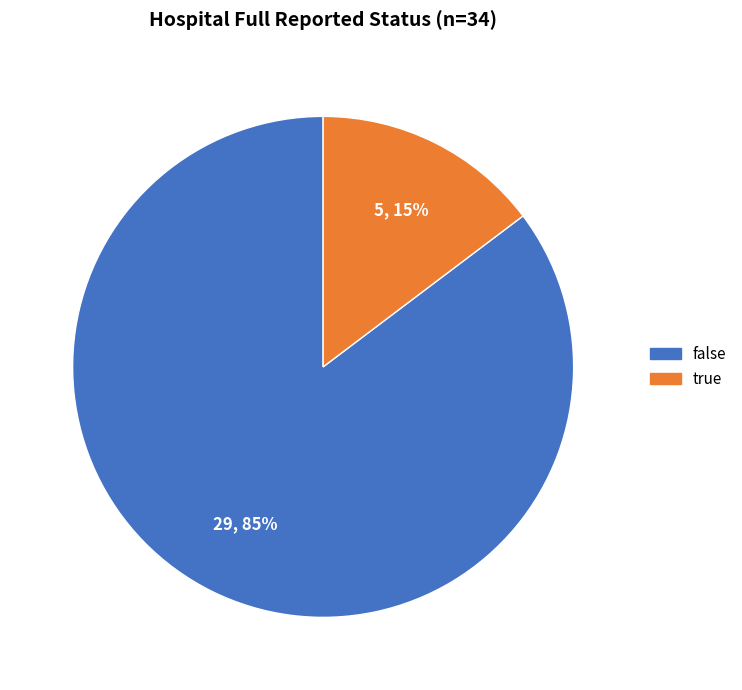

The false slice represents 85% of the pie. True or false?

True